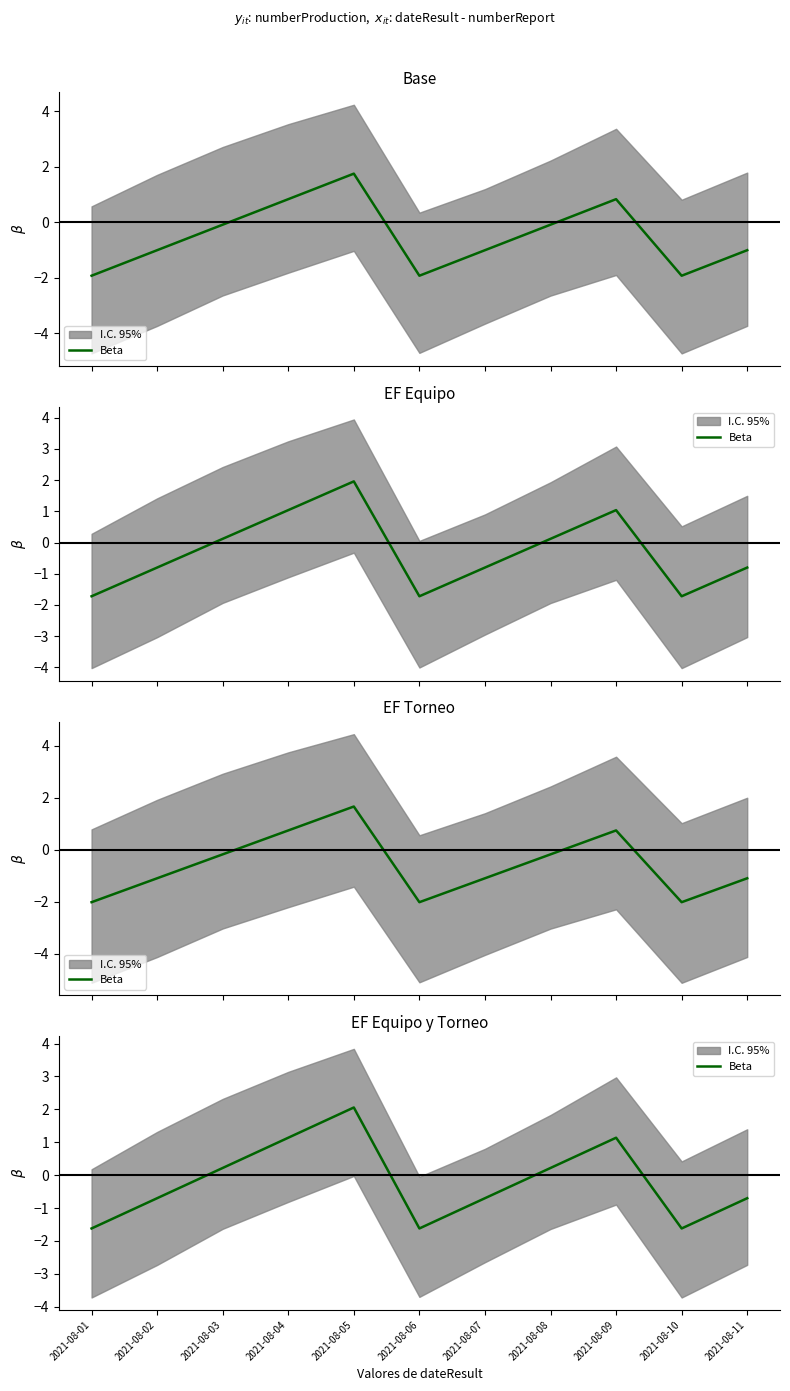

What is the value of the 5th point from the left?

2.1